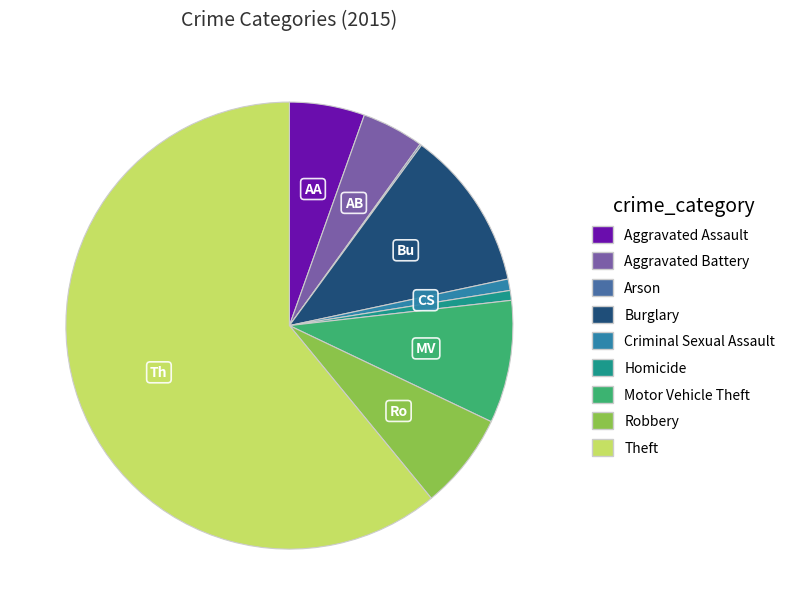

To the nearest percent, what is the combined percentage of Criminal Sexual Assault and Robbery?

8%